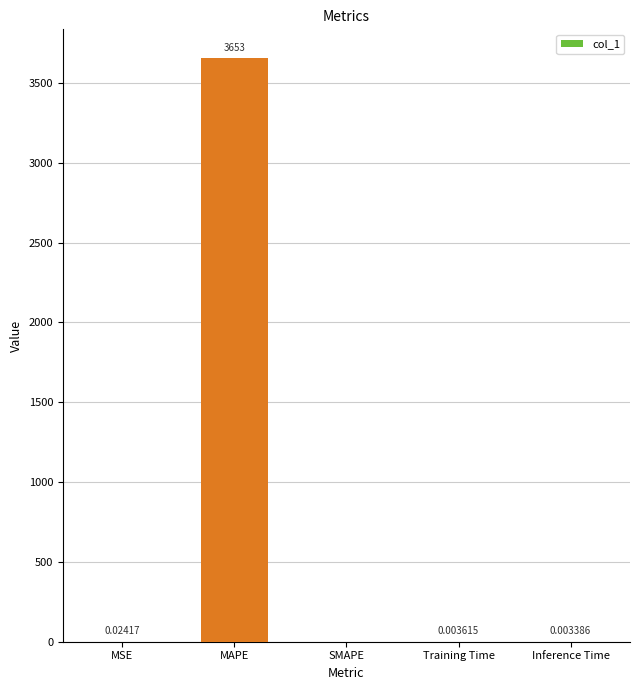

Which label corresponds to the largest value in the chart?

MAPE